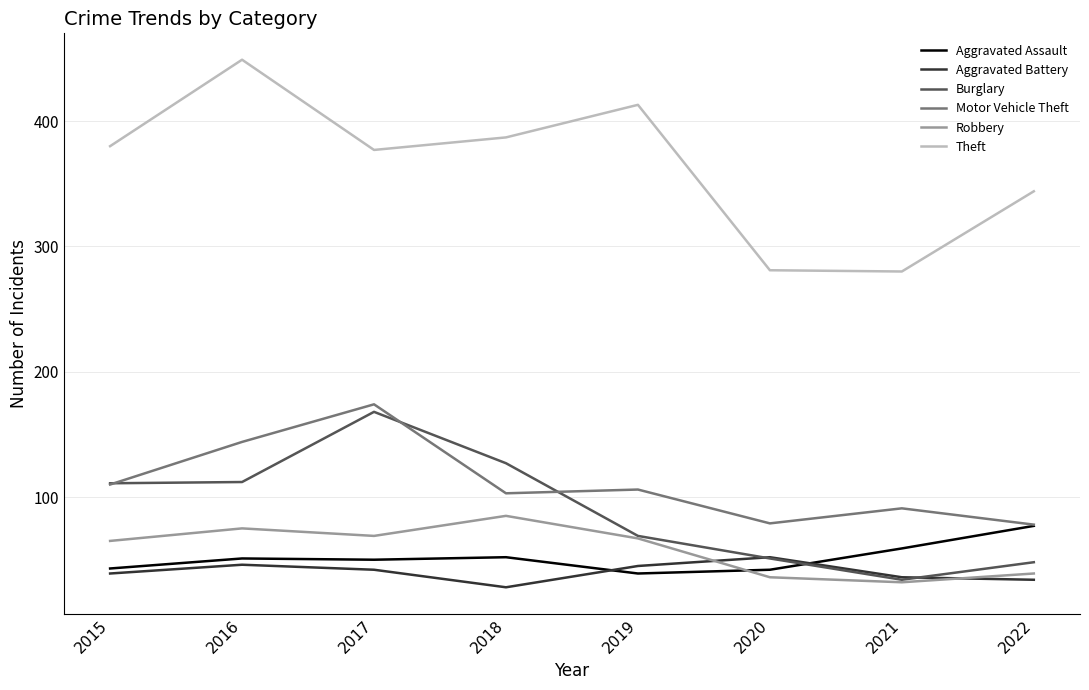

What is the average value of the Burglary series?

90